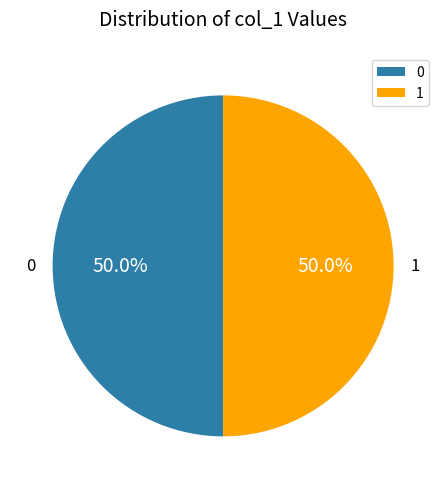

Is the sum of 1 and 0 greater than half?

Yes